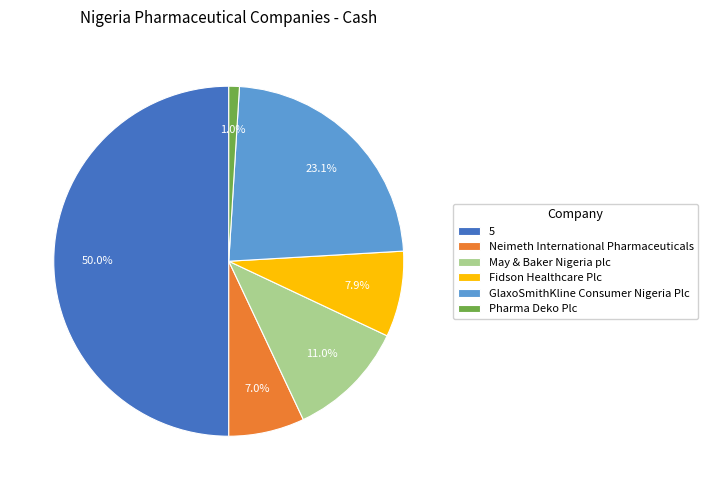

Which slice is the smallest?

Pharma Deko Plc